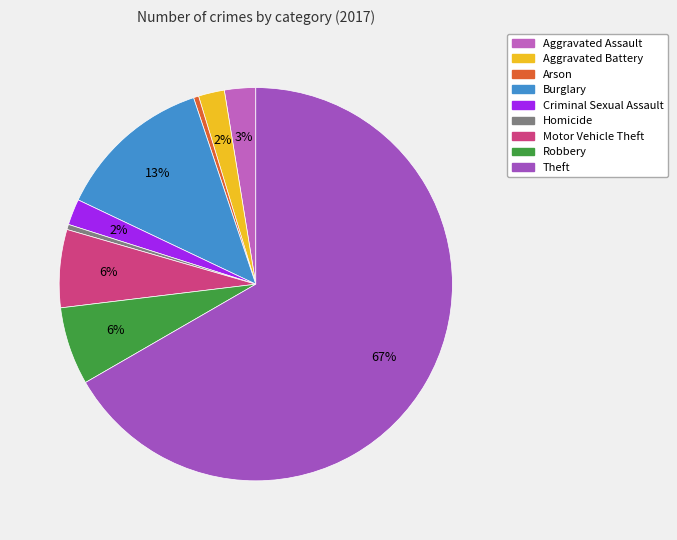

Which slice is the smallest?

Arson